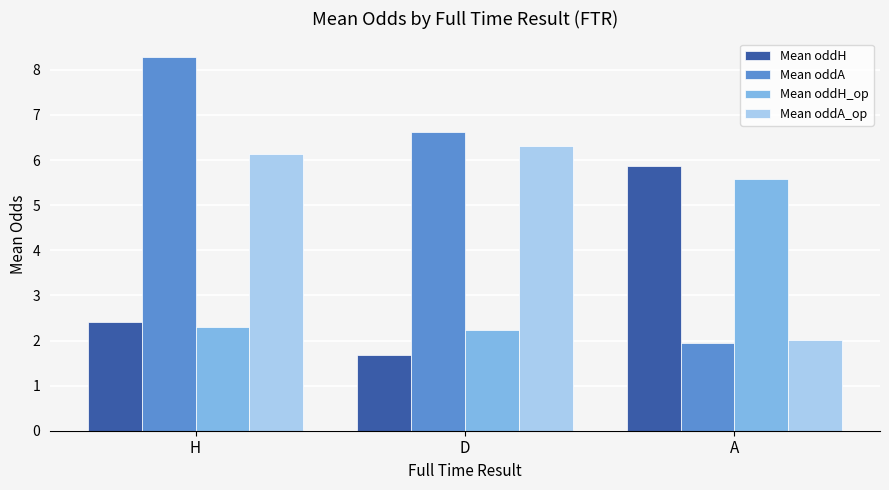

At which category is the sum across all series the highest?

H